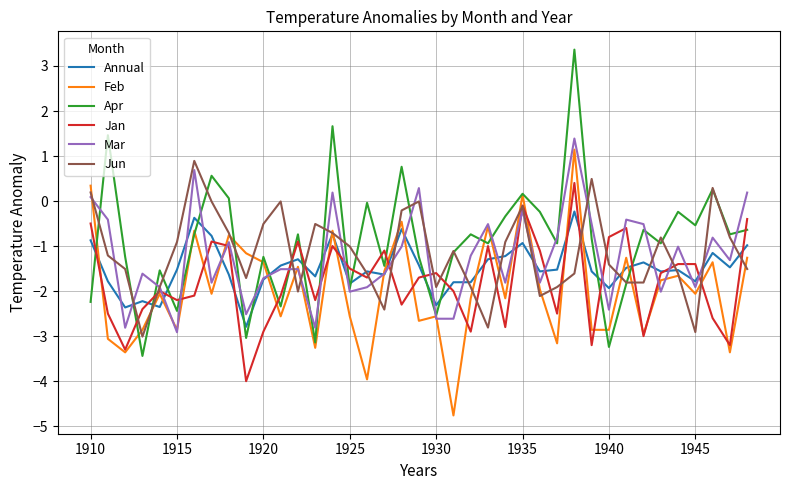

Which series has the widest spread of values?

Apr